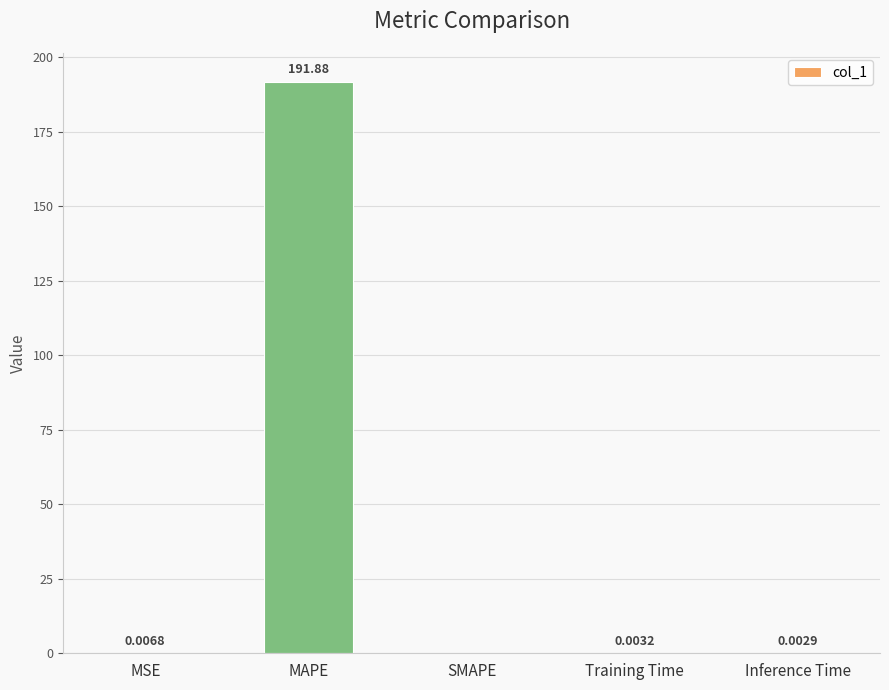

Which label corresponds to the largest value in the chart?

MAPE